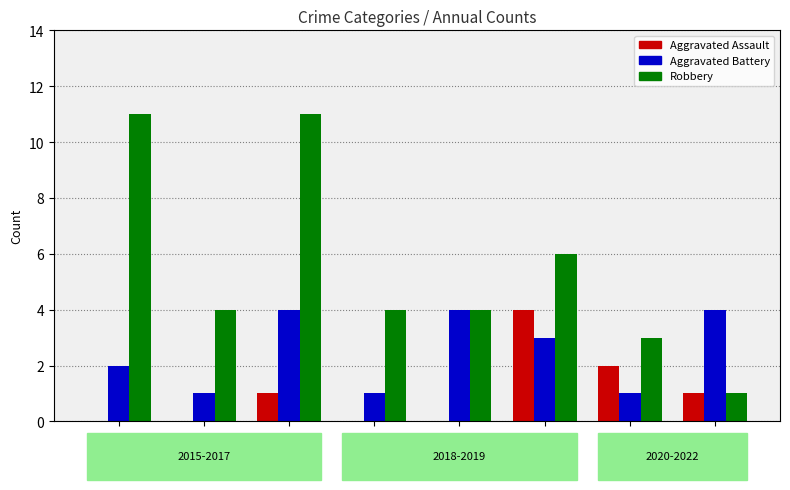

Are the bars horizontal?

No